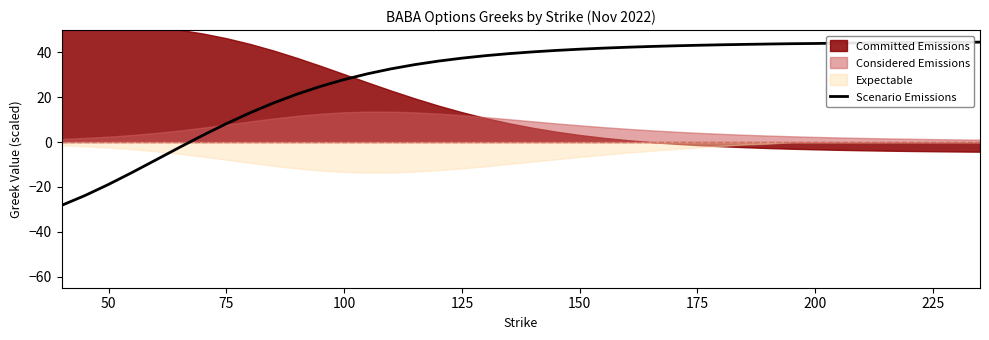

What is the minimum value for Scenario Emissions?

-28.3